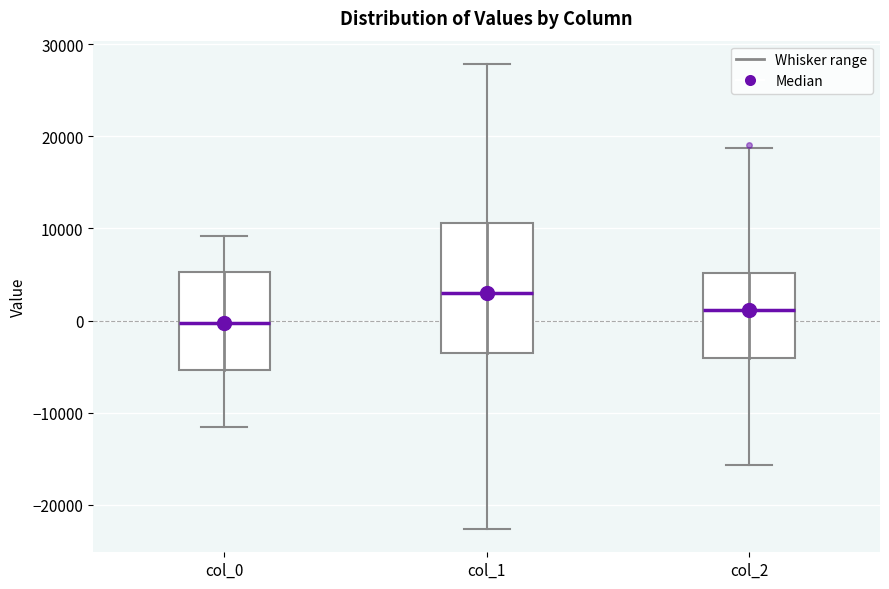

Where is the upper edge of the box for col_1 on the y-axis? The values are not printed on the chart, so give them approximately, as read against the axis.

11000